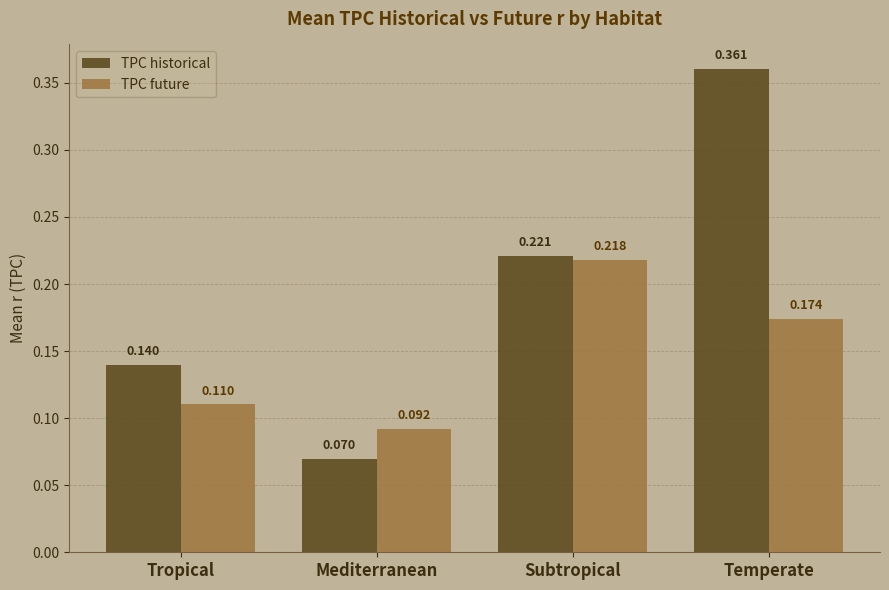

Is the value of TPC future at Mediterranean greater than the value of TPC historical at Tropical?

No